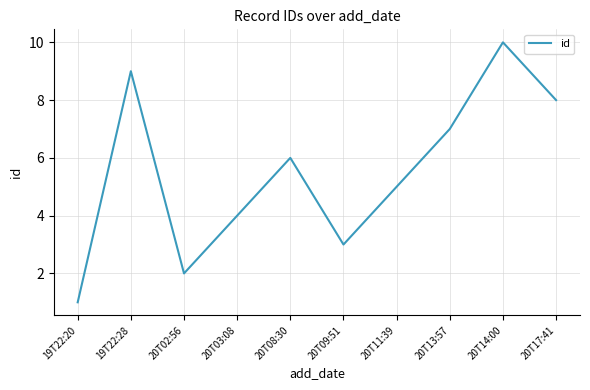

True or false: the data shows 1 at 20T09:51.

False